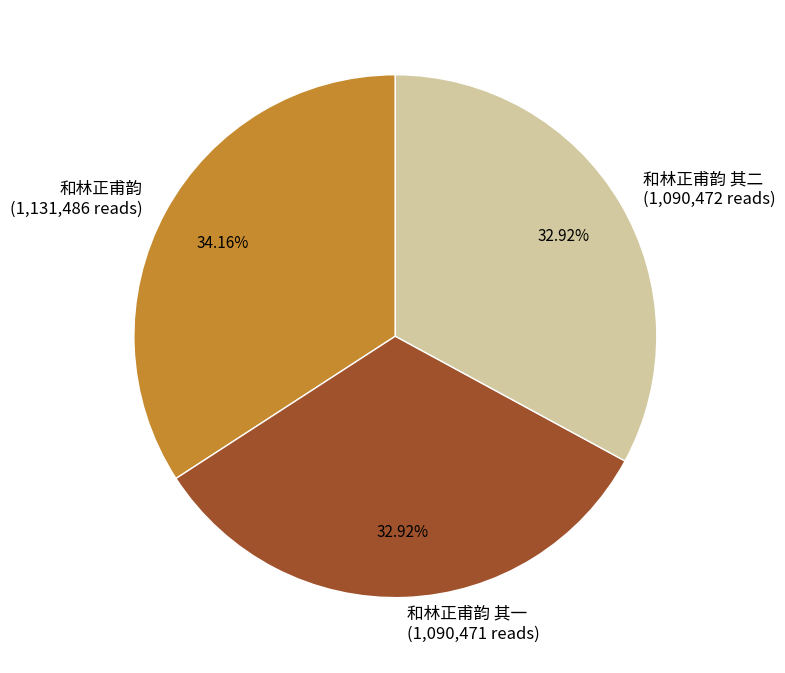

Which has a higher value, 和林正甫韵 (1,131,486 reads) or 和林正甫韵 其一 (1,090,471 reads)?

和林正甫韵 (1,131,486 reads)